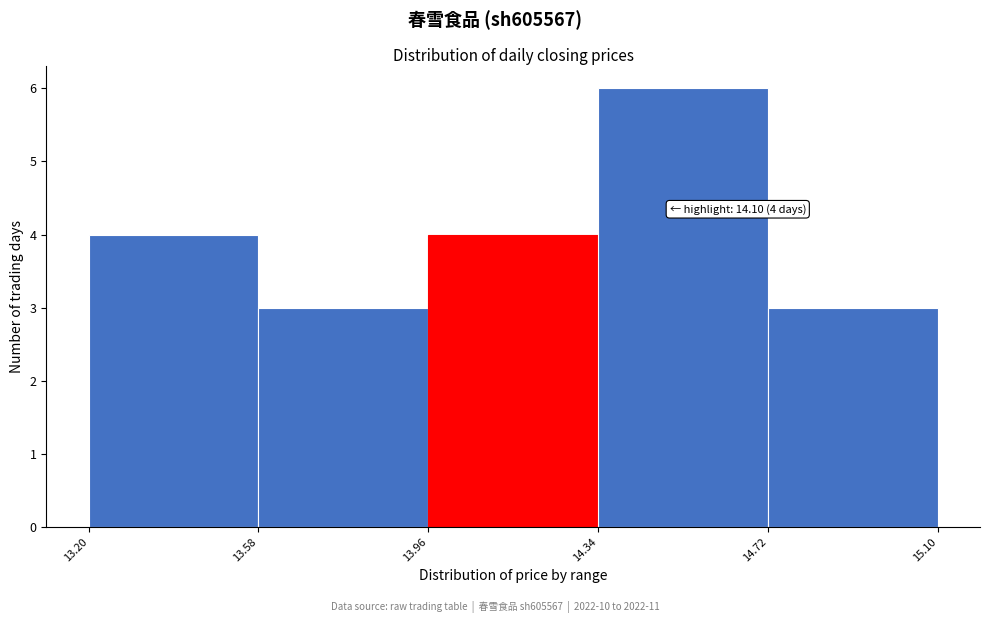

Which range on the x-axis has the tallest bar?

14.34 to 14.72